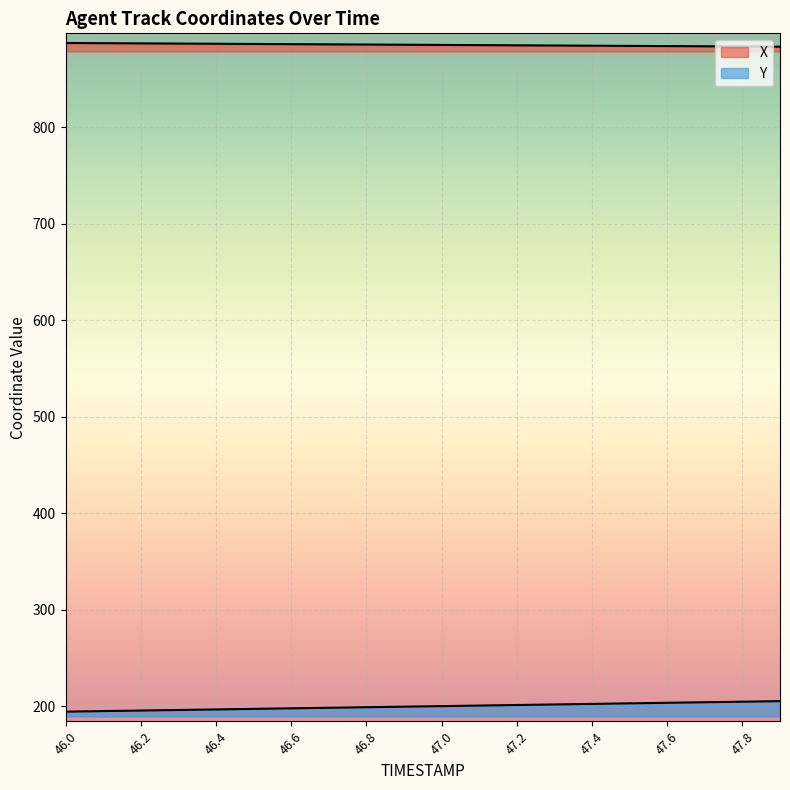

What are all the series names shown in the legend?

X, Y